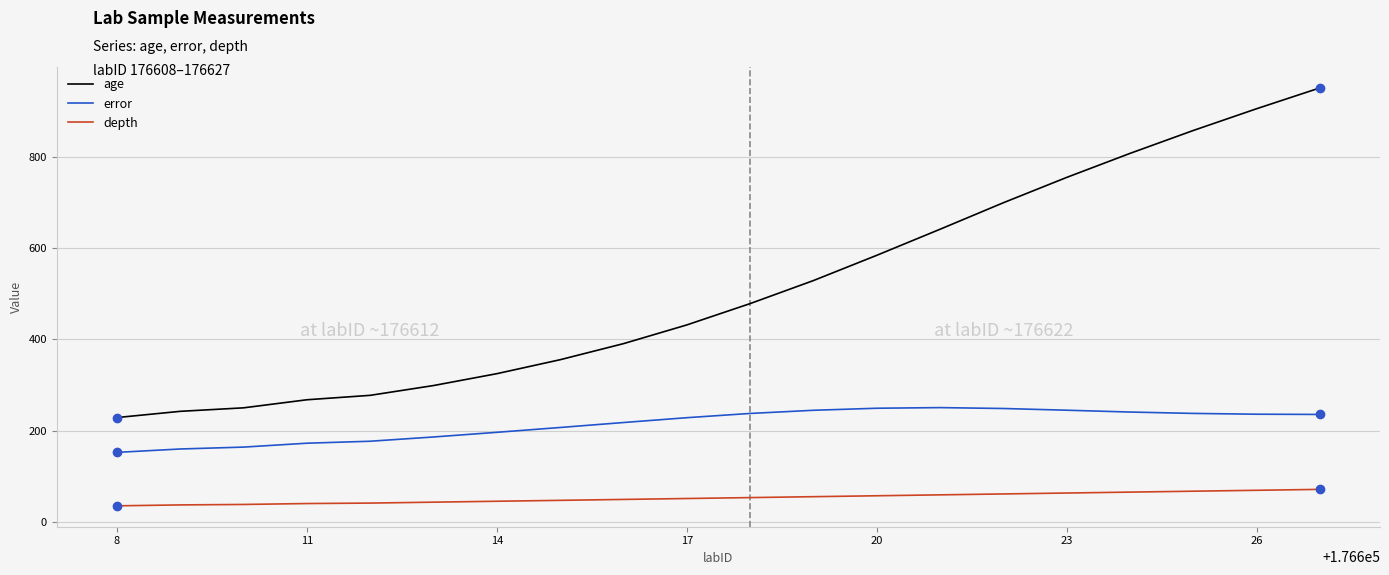

What is the difference between the maximum and minimum values in the error series?

98.0